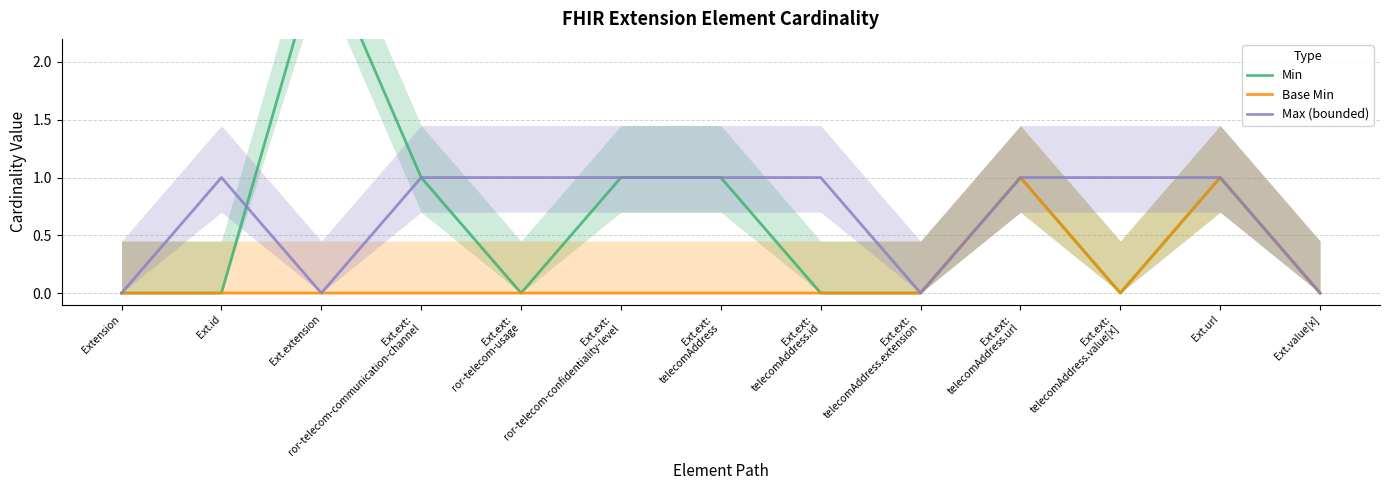

Reading left to right, what are all the values shown in this chart?

Min: Extension=0	Ext.id=0	Ext.extension=3	Ext.ext:
ror-telecom-communication-channel=1	Ext.ext:
ror-telecom-usage=0	Ext.ext:
ror-telecom-confidentiality-level=1	Ext.ext:
telecomAddress=1	Ext.ext:
telecomAddress.id=0	Ext.ext:
telecomAddress.extension=0	Ext.ext:
telecomAddress.url=1	Ext.ext:
telecomAddress.value[x]=0	Ext.url=1	Ext.value[x]=0
Base Min: Extension=0	Ext.id=0	Ext.extension=0	Ext.ext:
ror-telecom-communication-channel=0	Ext.ext:
ror-telecom-usage=0	Ext.ext:
ror-telecom-confidentiality-level=0	Ext.ext:
telecomAddress=0	Ext.ext:
telecomAddress.id=0	Ext.ext:
telecomAddress.extension=0	Ext.ext:
telecomAddress.url=1	Ext.ext:
telecomAddress.value[x]=0	Ext.url=1	Ext.value[x]=0
Max (bounded): Extension=0	Ext.id=1	Ext.extension=0	Ext.ext:
ror-telecom-communication-channel=1	Ext.ext:
ror-telecom-usage=1	Ext.ext:
ror-telecom-confidentiality-level=1	Ext.ext:
telecomAddress=1	Ext.ext:
telecomAddress.id=1	Ext.ext:
telecomAddress.extension=0	Ext.ext:
telecomAddress.url=1	Ext.ext:
telecomAddress.value[x]=1	Ext.url=1	Ext.value[x]=0